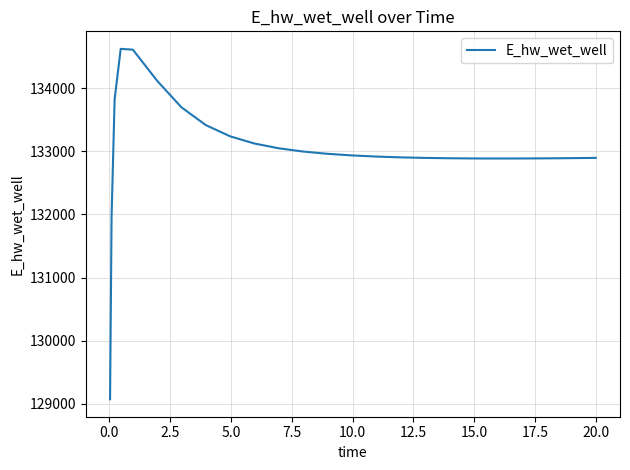

What is the difference between the maximum and minimum values?

5557.0